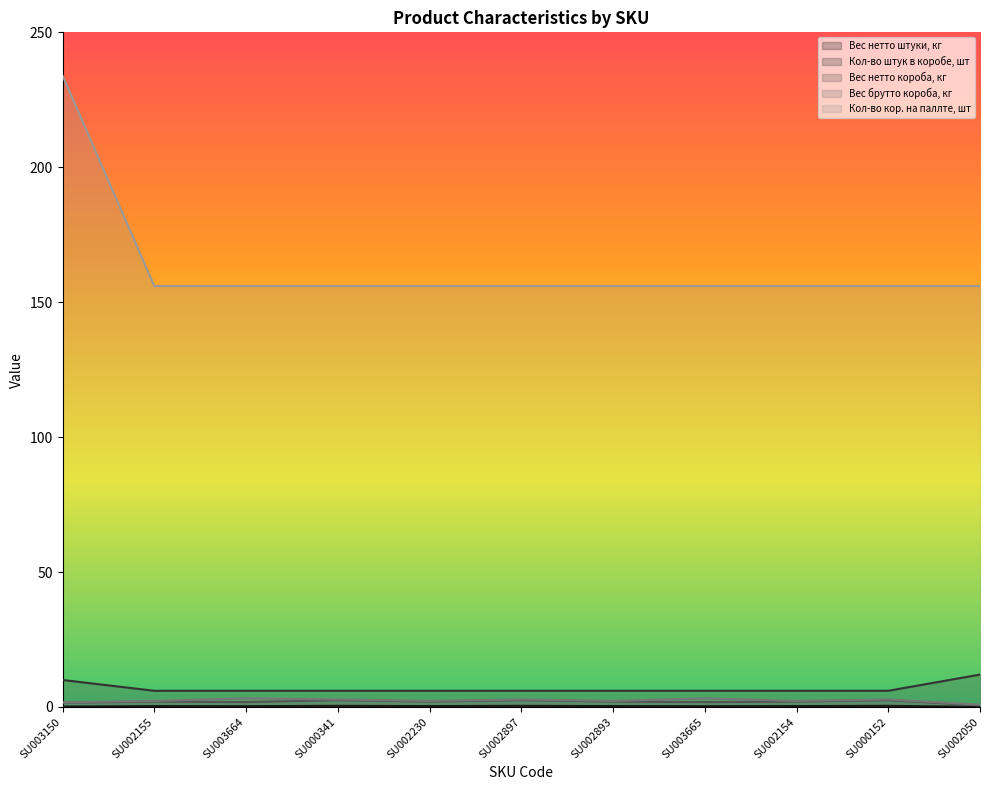

What is the value of the Вес брутто короба, кг point at the 1st from the left?

1.7